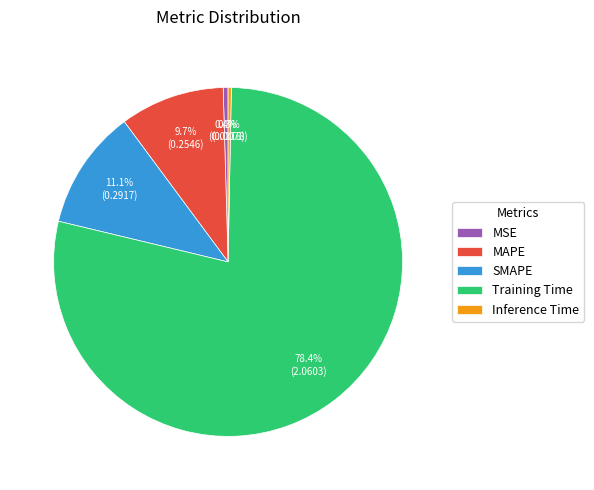

Which category has the biggest portion of the pie?

Training Time